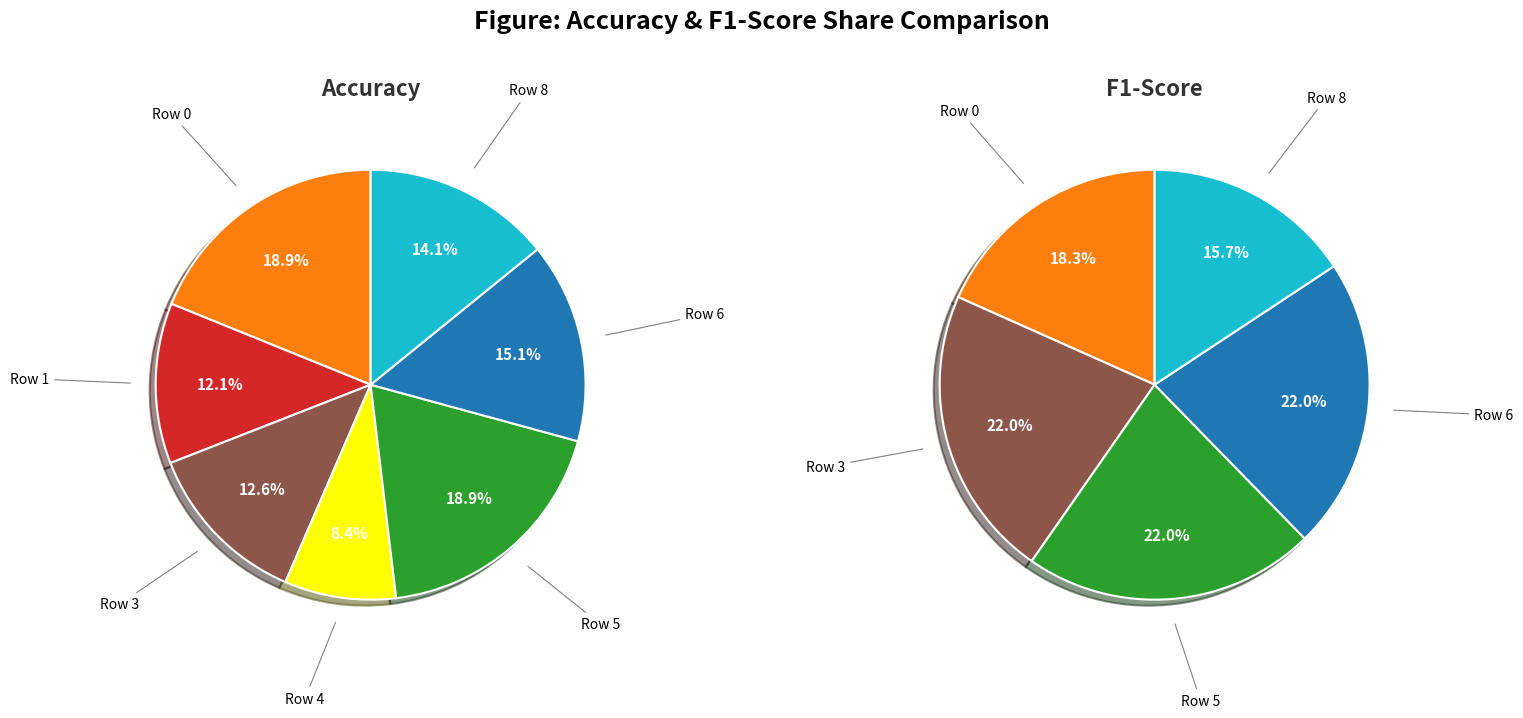

What is the difference between the highest and lowest values at 3?

0.1